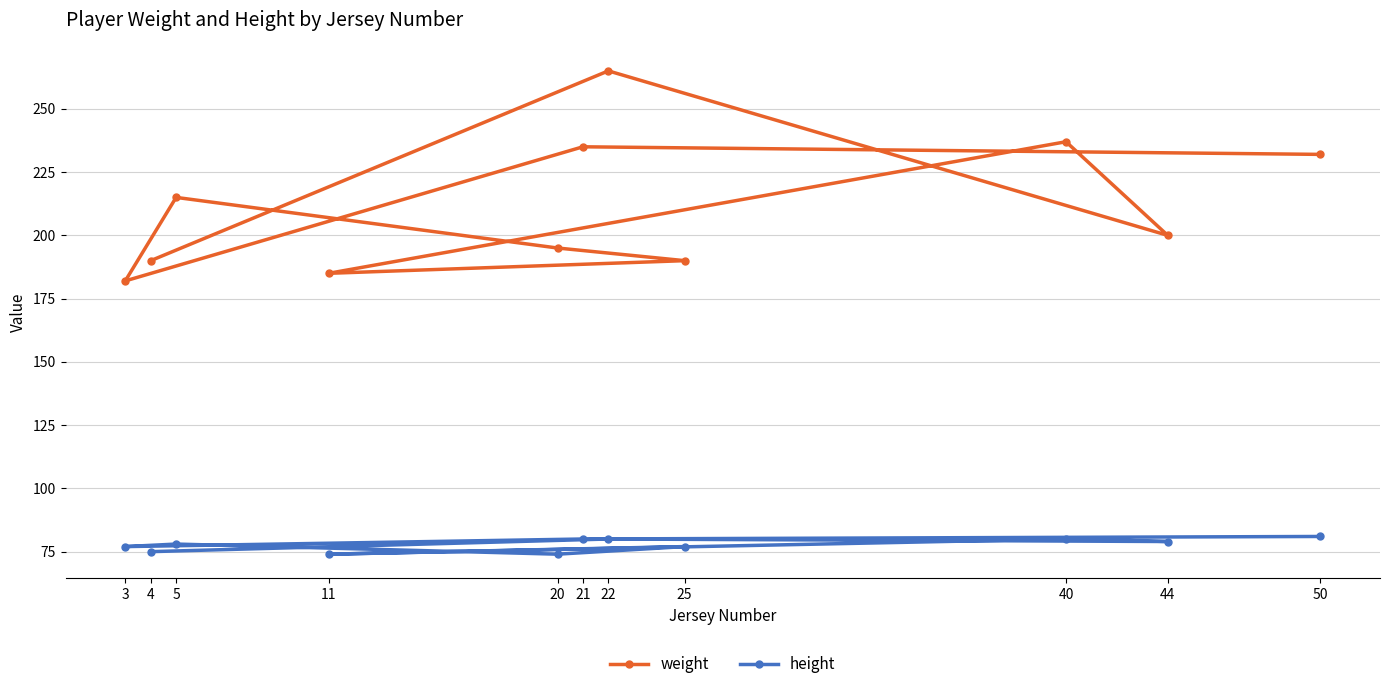

Which has a higher value, 21 or 44?

21